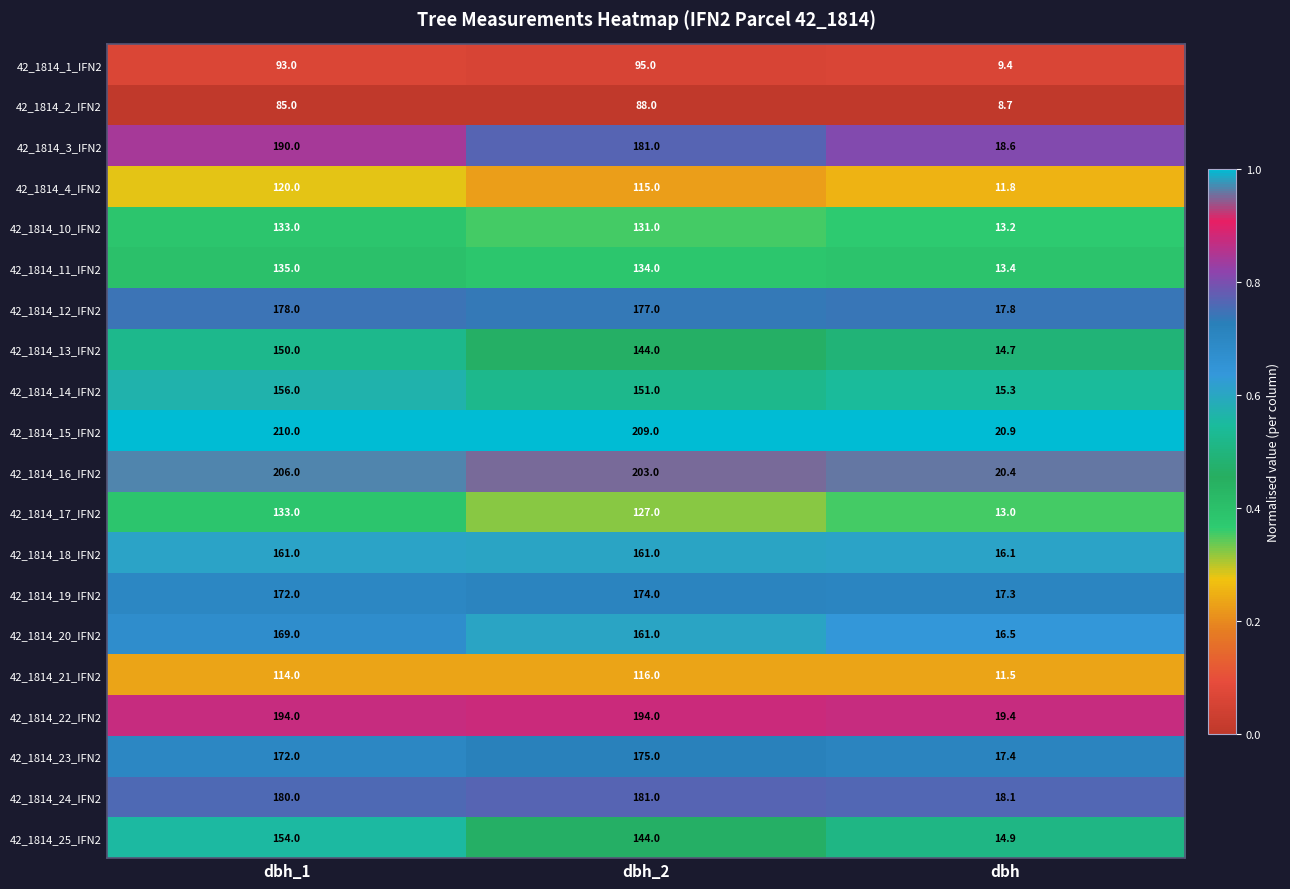

What is the lowest value of the 42_1814_22_IFN2 series?

19.4